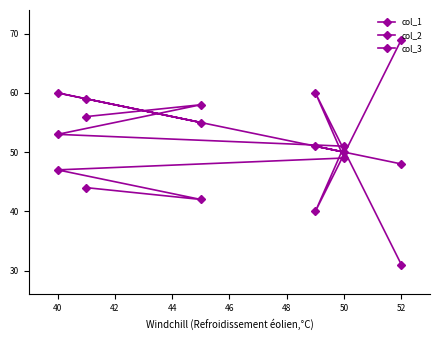

Where do col_1 and col_2 first cross each other?

38 and 40